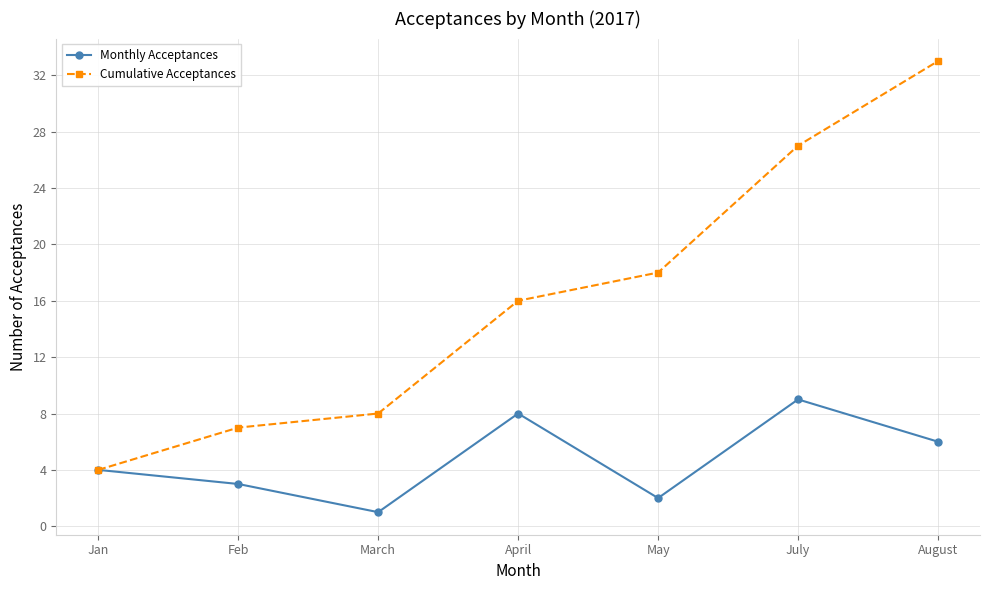

What position from the left is Feb?

2